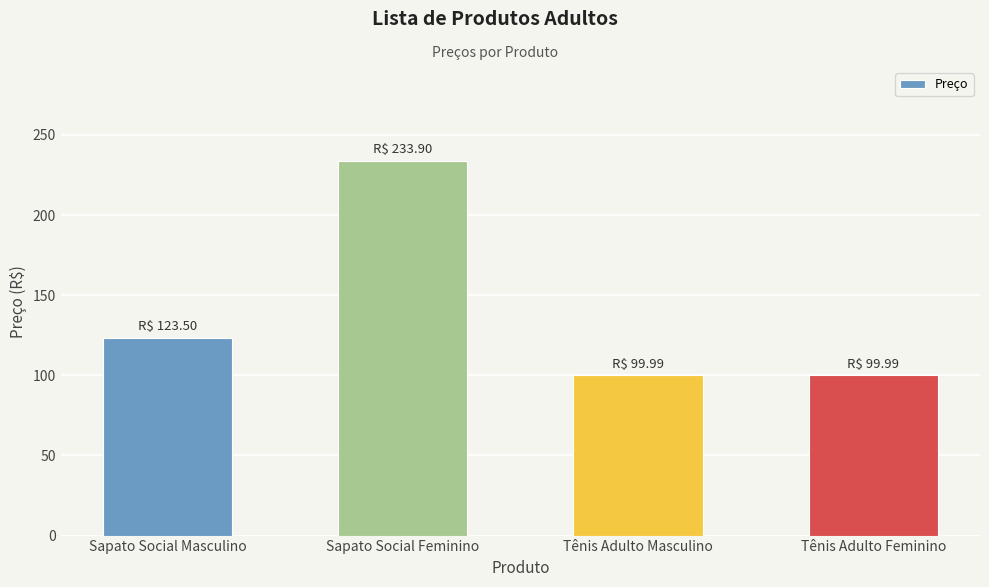

The chart shows a value of 233.9 at Sapato Social Feminino. True or false?

True